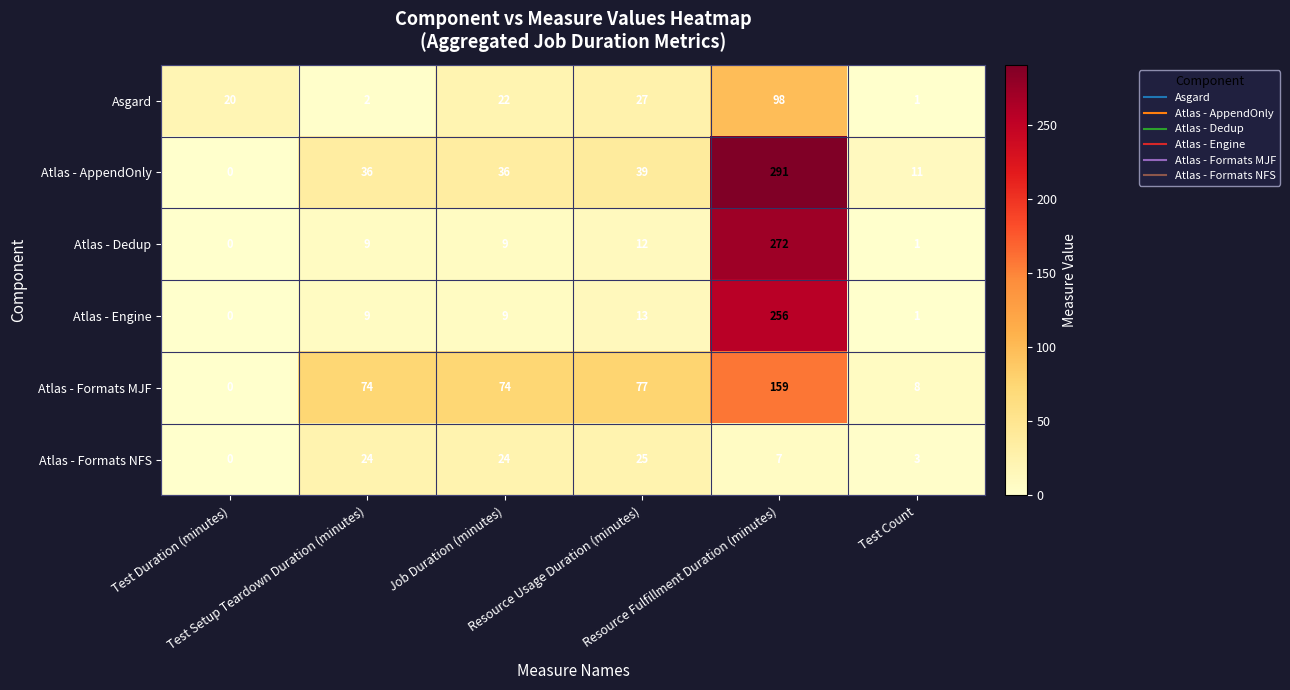

At how many categories does at least one series exceed 287?

1